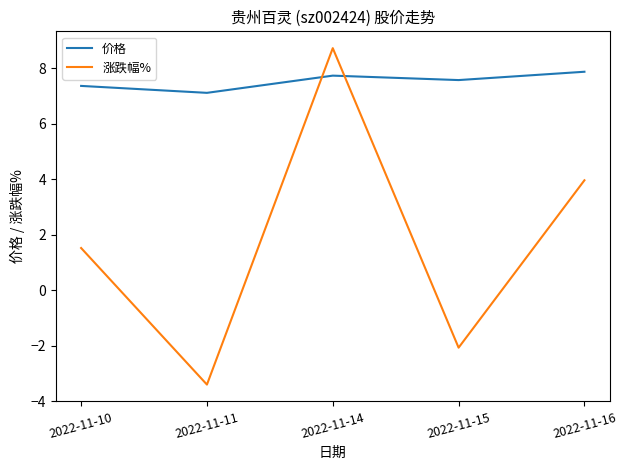

Which series has the widest spread of values?

涨跌幅%